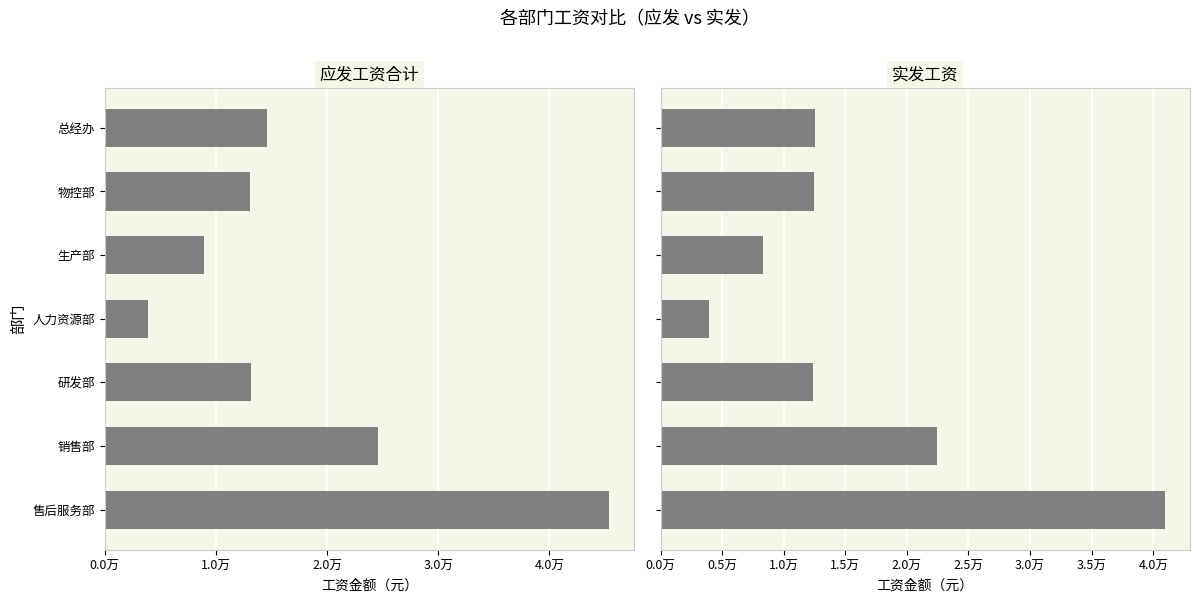

What is the total value across all series at 销售部?

47046.1